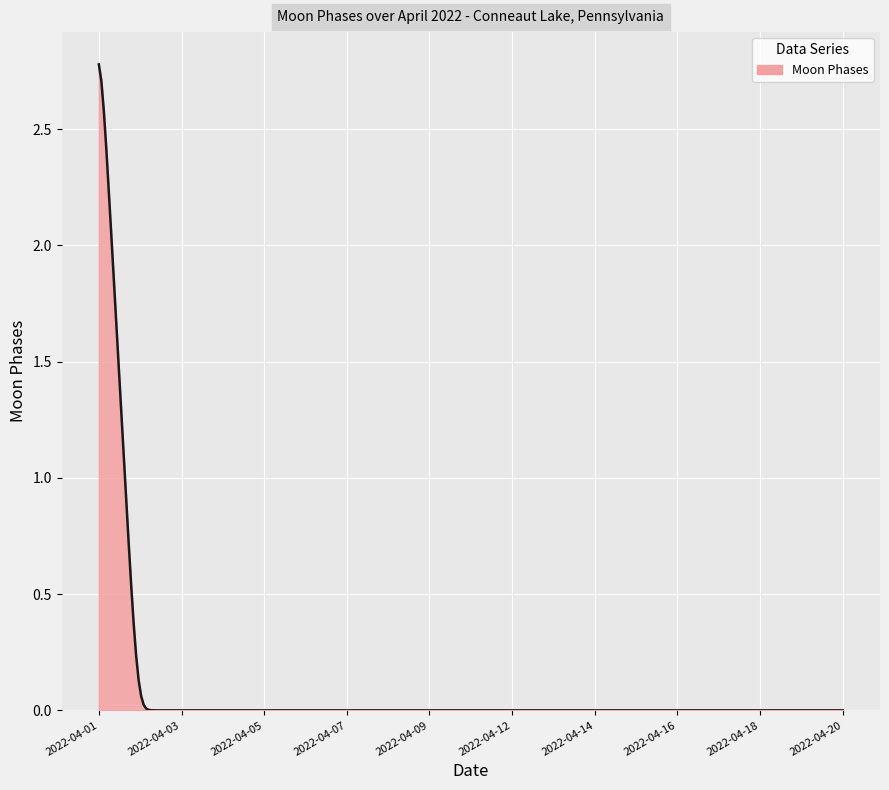

What is the greatest value displayed?

2.8